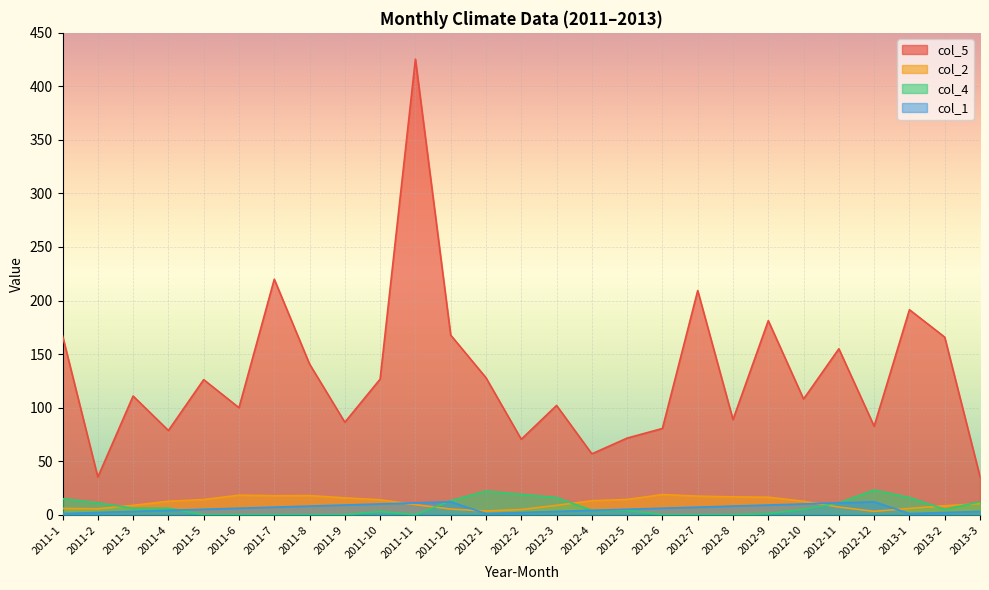

The col_1 series shows 5.0 at 2011-5. True or false?

True